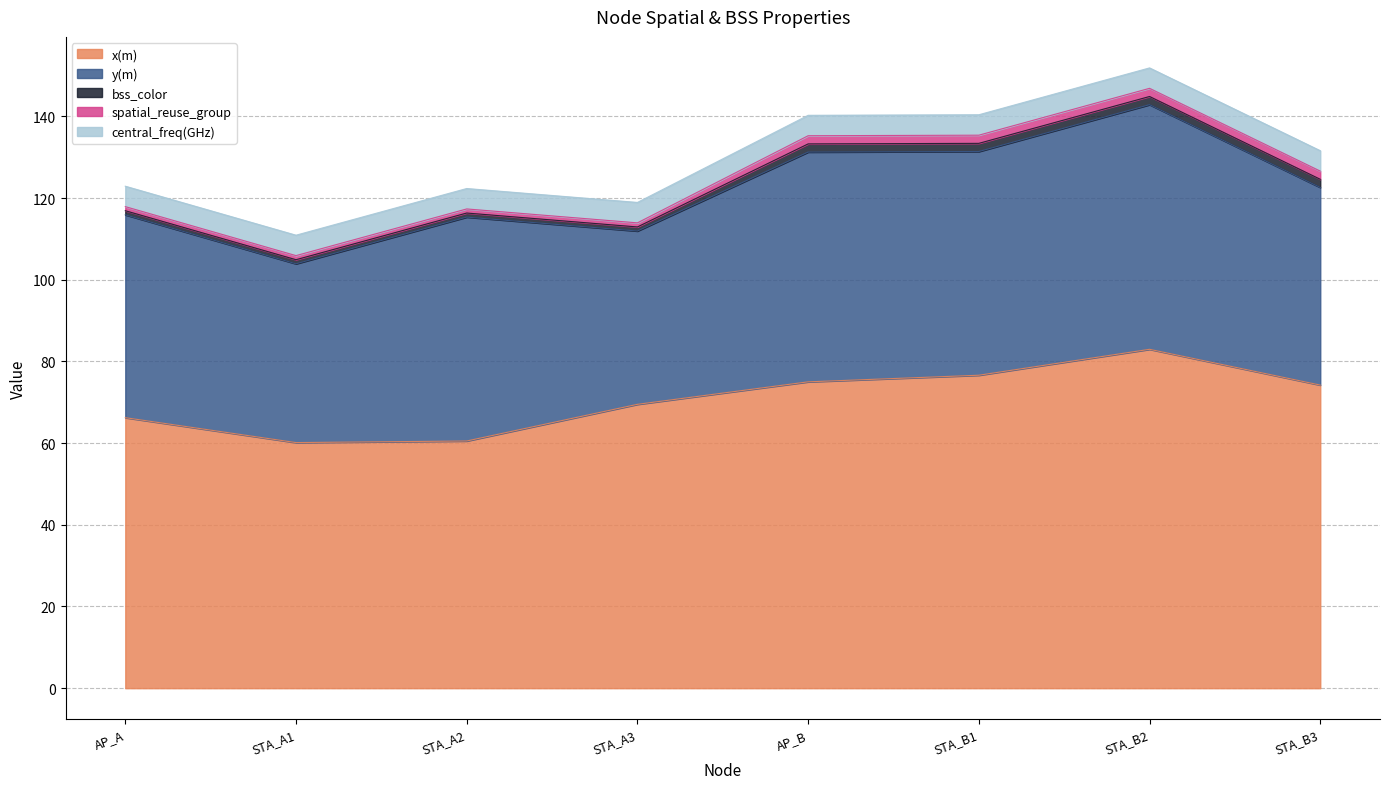

Which series has the widest spread of values?

x(m)